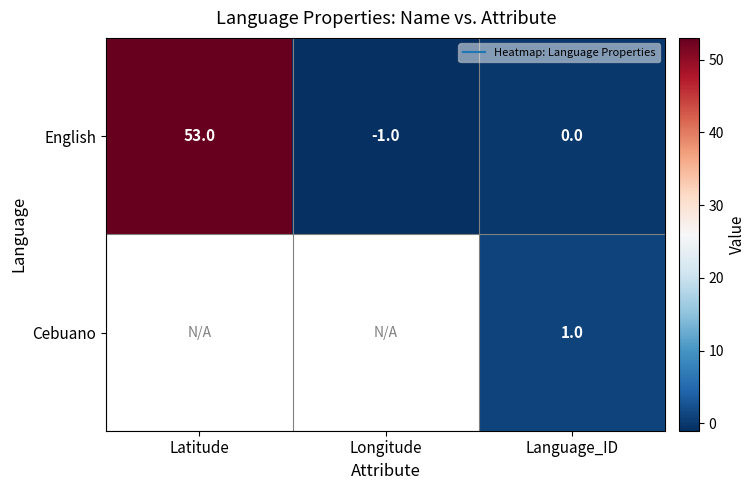

How many data points does each series have?

3